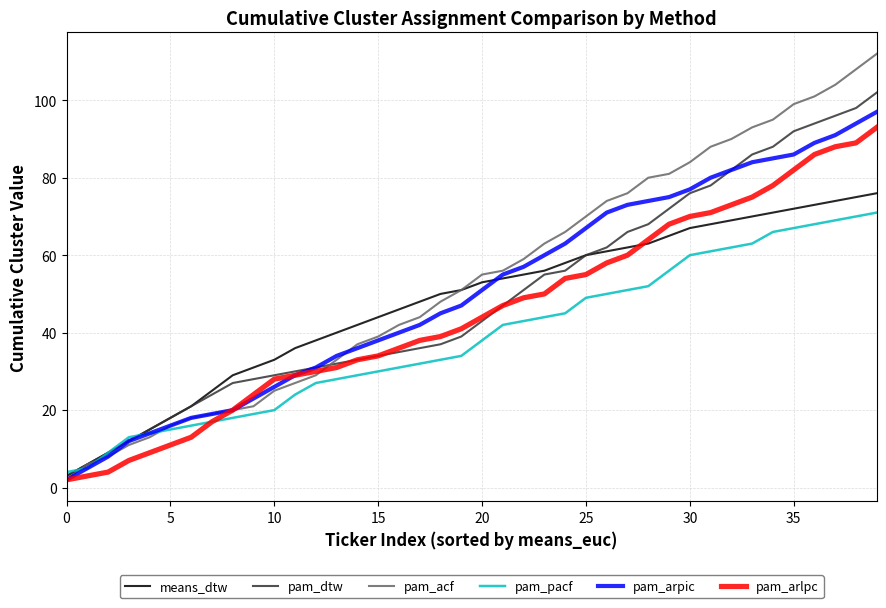

Reading left to right, extract all data points from this chart.

means_dtw: 3	6	9	12	15	18	21	25	29	31	33	36	38	40	42	44	46	48	50	51	53	54	55	56	58	60	61	62	63	65	67	68	69	70	71	72	73	74	75	76
pam_dtw: 3	6	9	12	15	18	21	24	27	28	29	30	31	32	33	34	35	36	37	39	43	47	51	55	56	60	62	66	68	72	76	78	82	86	88	92	94	96	98	102
pam_acf: 2	6	8	11	13	16	18	19	20	21	25	27	29	33	37	39	42	44	48	51	55	56	59	63	66	70	74	76	80	81	84	88	90	93	95	99	101	104	108	112
pam_pacf: 4	5	9	13	14	15	16	17	18	19	20	24	27	28	29	30	31	32	33	34	38	42	43	44	45	49	50	51	52	56	60	61	62	63	66	67	68	69	70	71
pam_arpic: 2	5	8	12	14	16	18	19	20	23	26	29	31	34	36	38	40	42	45	47	51	55	57	60	63	67	71	73	74	75	77	80	82	84	85	86	89	91	94	97
pam_arlpc: 2	3	4	7	9	11	13	17	20	24	28	29	30	31	33	34	36	38	39	41	44	47	49	50	54	55	58	60	64	68	70	71	73	75	78	82	86	88	89	93